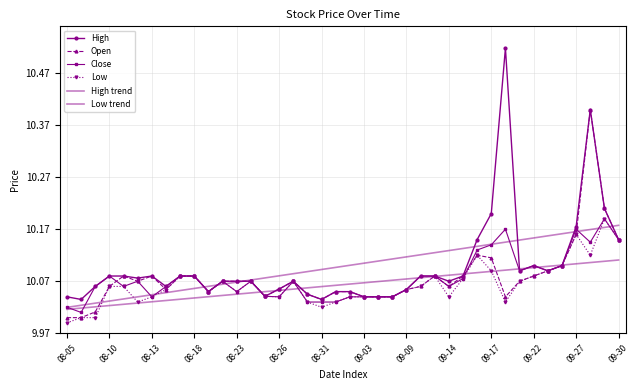

In Low, how many points are higher than both neighbors (excluding endpoints)?

7